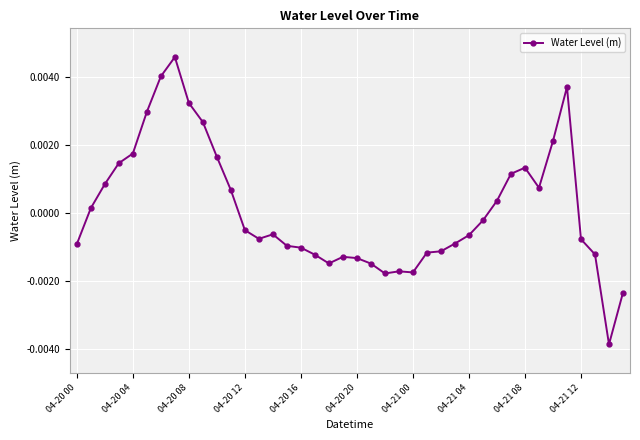

True or false: there are more than 1 points higher than both neighbors.

True